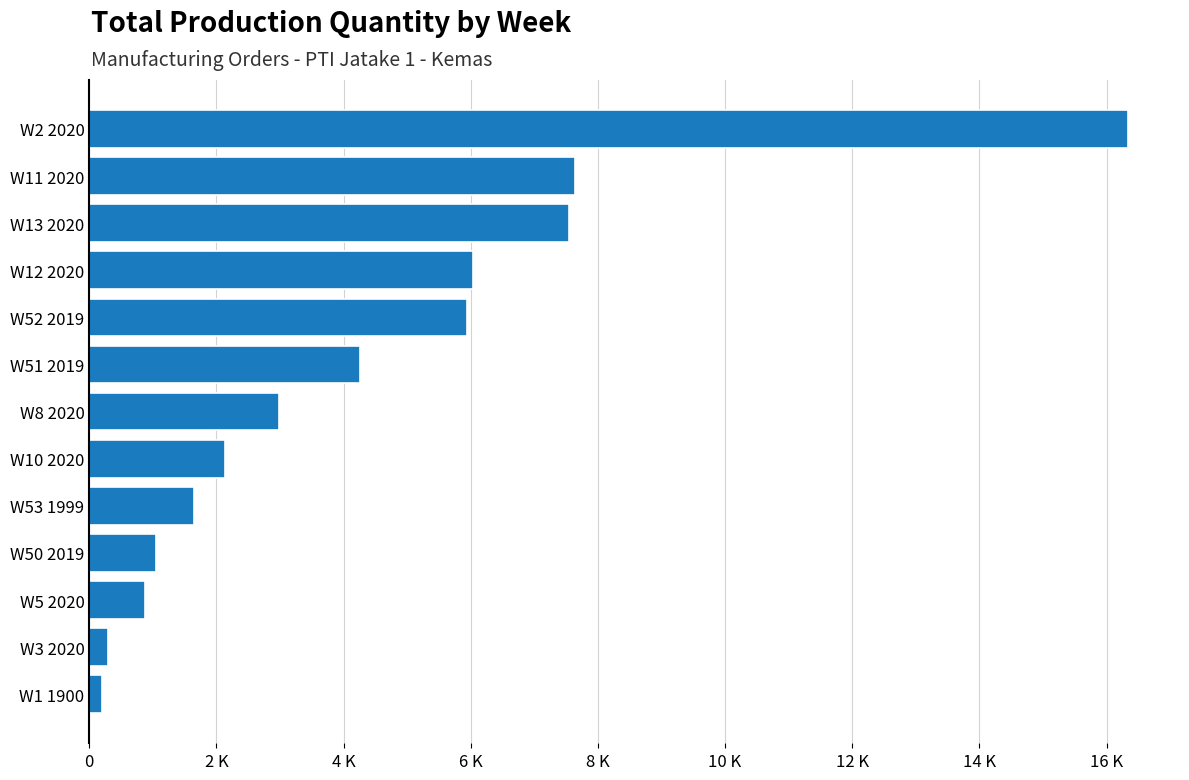

Are the bars horizontal?

Yes